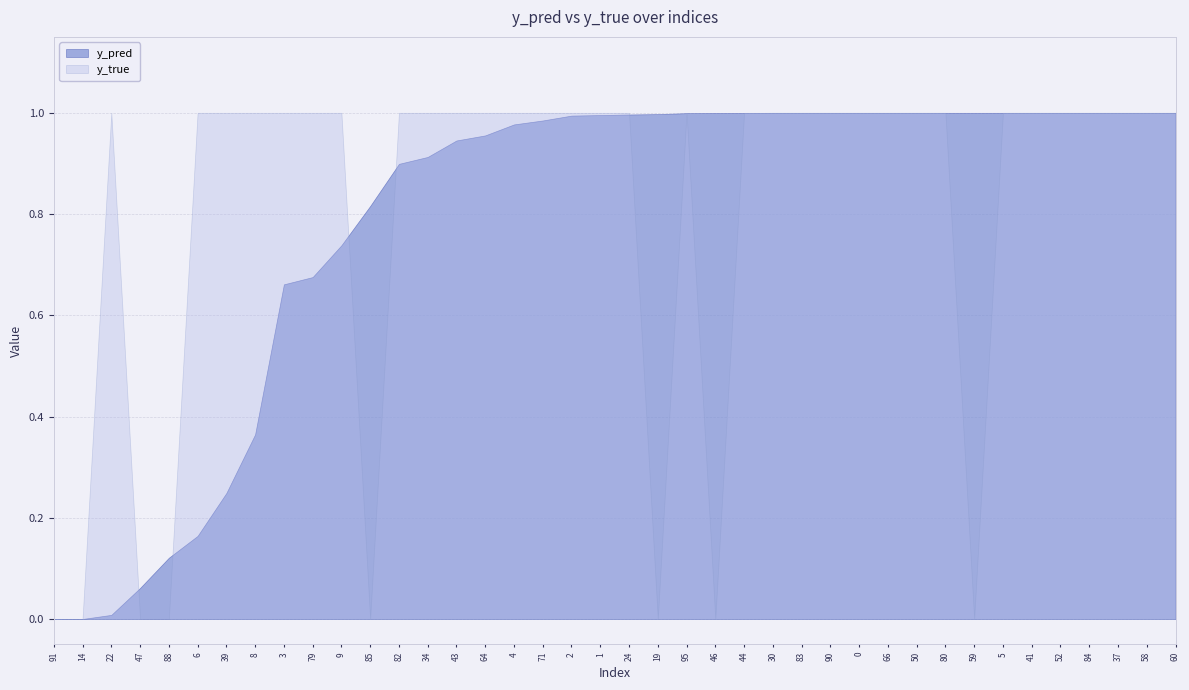

At 47, list the series in order from largest to smallest.

y_pred, y_true